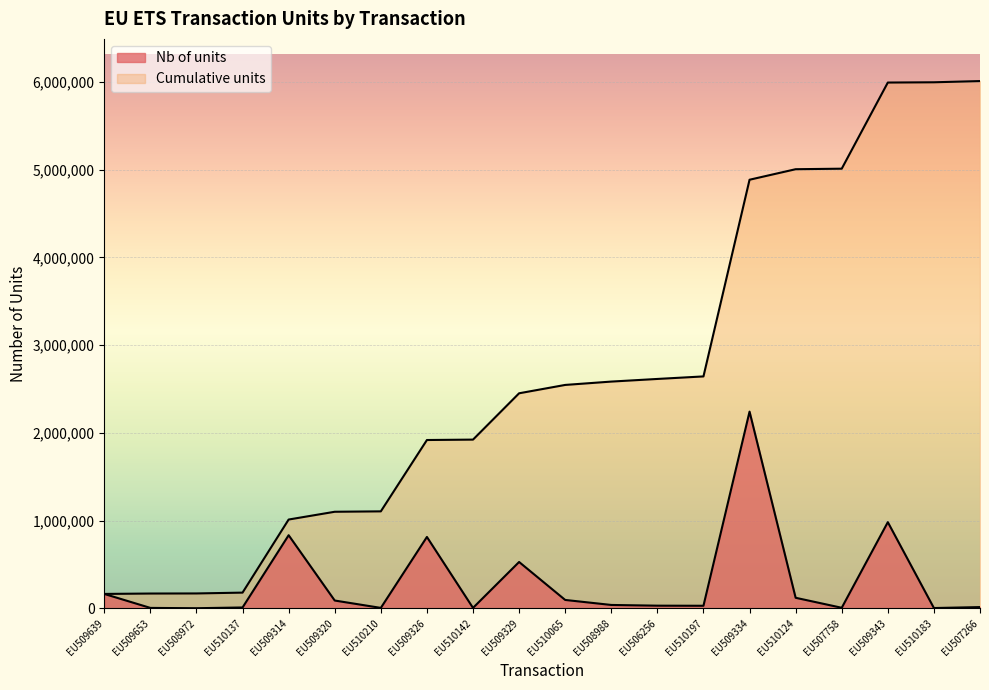

Which series has the largest total across all categories?

Cumulative units